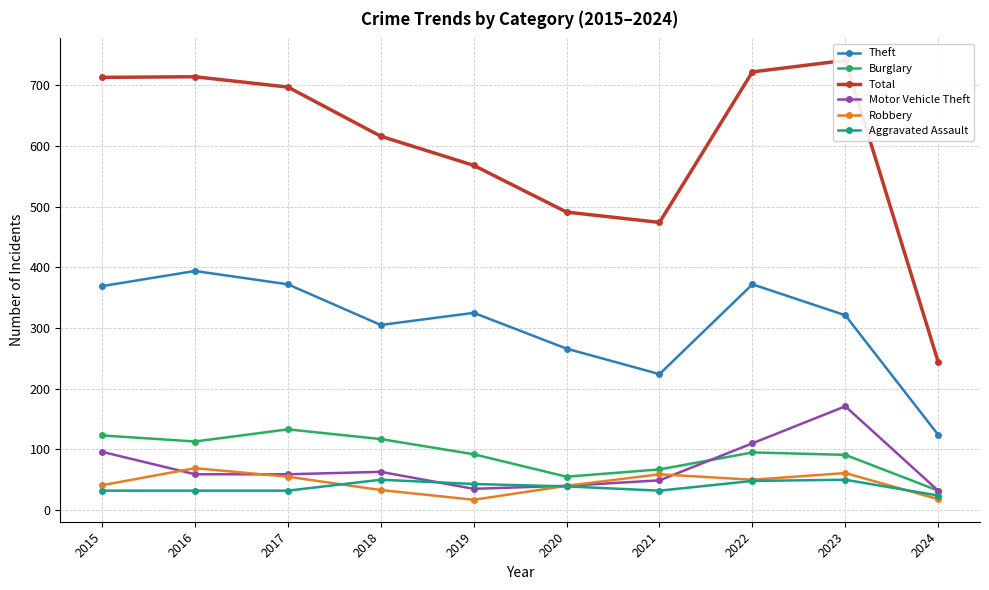

Reading right to left, list all the values displayed in this chart.

Theft: 2024=124	2023=321	2022=372	2021=224	2020=266	2019=325	2018=305	2017=372	2016=394	2015=369
Burglary: 2024=32	2023=91	2022=95	2021=67	2020=55	2019=92	2018=117	2017=133	2016=113	2015=123
Total: 2024=244	2023=741	2022=722	2021=474	2020=491	2019=568	2018=616	2017=697	2016=714	2015=713
Motor Vehicle Theft: 2024=32	2023=171	2022=110	2021=49	2020=40	2019=35	2018=63	2017=59	2016=59	2015=96
Robbery: 2024=18	2023=61	2022=50	2021=59	2020=40	2019=17	2018=33	2017=55	2016=69	2015=41
Aggravated Assault: 2024=24	2023=50	2022=48	2021=32	2020=39	2019=43	2018=50	2017=32	2016=32	2015=32